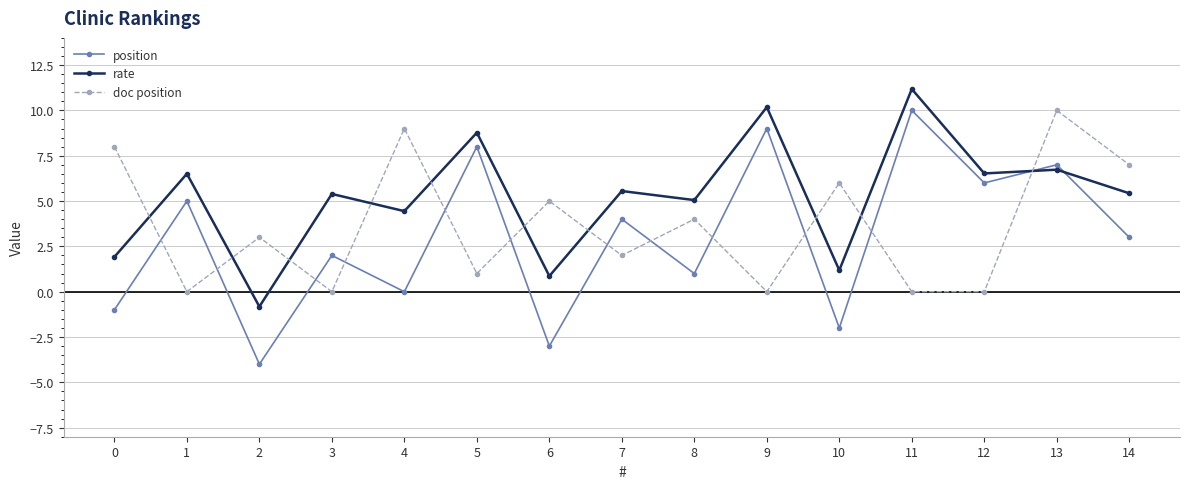

Which series has the largest total across all categories?

rate